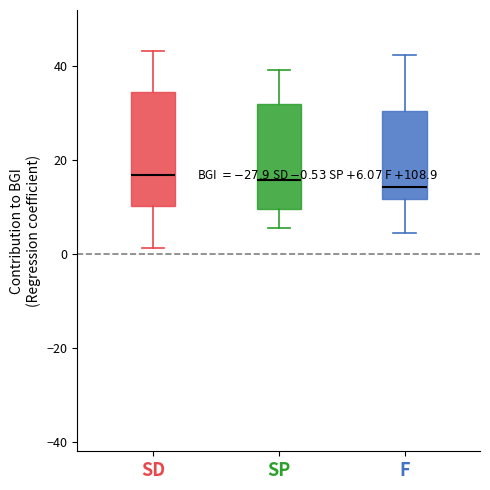

Comparing the boxes themselves (not the whiskers), which one is the tallest?

SD